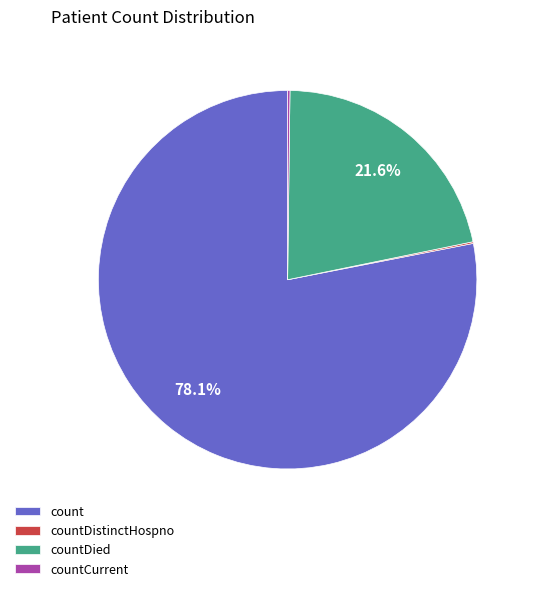

Is there any slice that represents more than half of the pie?

Yes